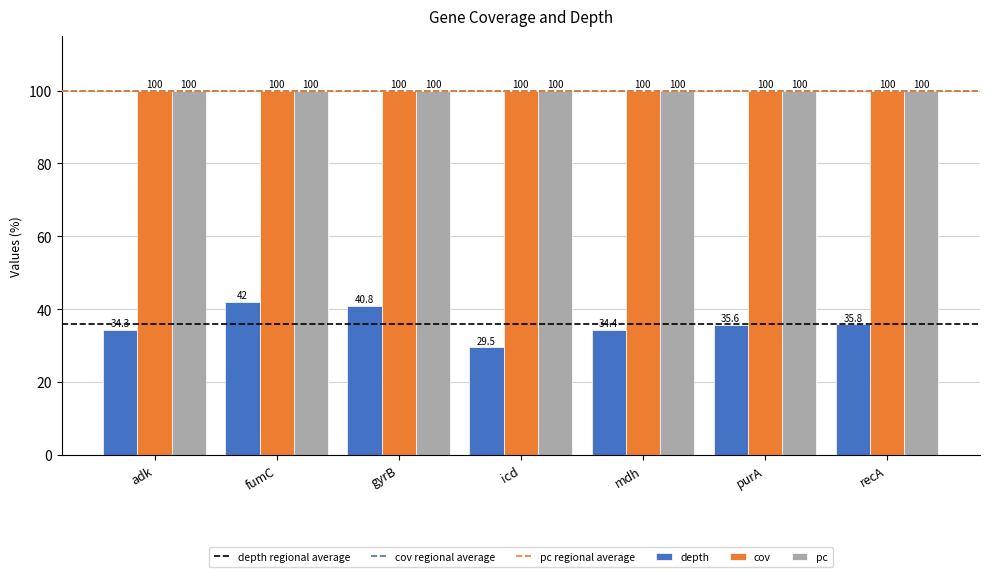

True or false: pc has a value of 143.2 at mdh.

False